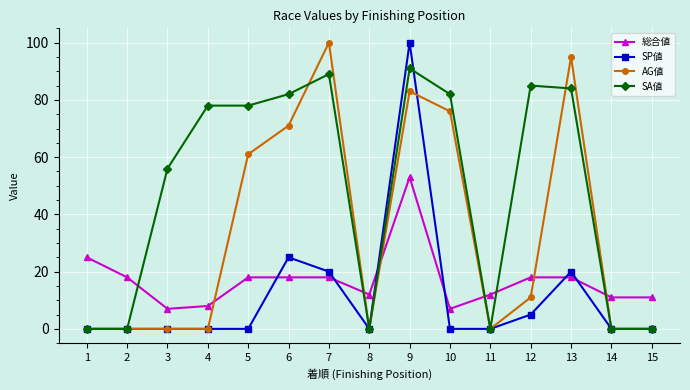

Rank the series by their average value, from highest to lowest.

SA値, AG値, 総合値, SP値